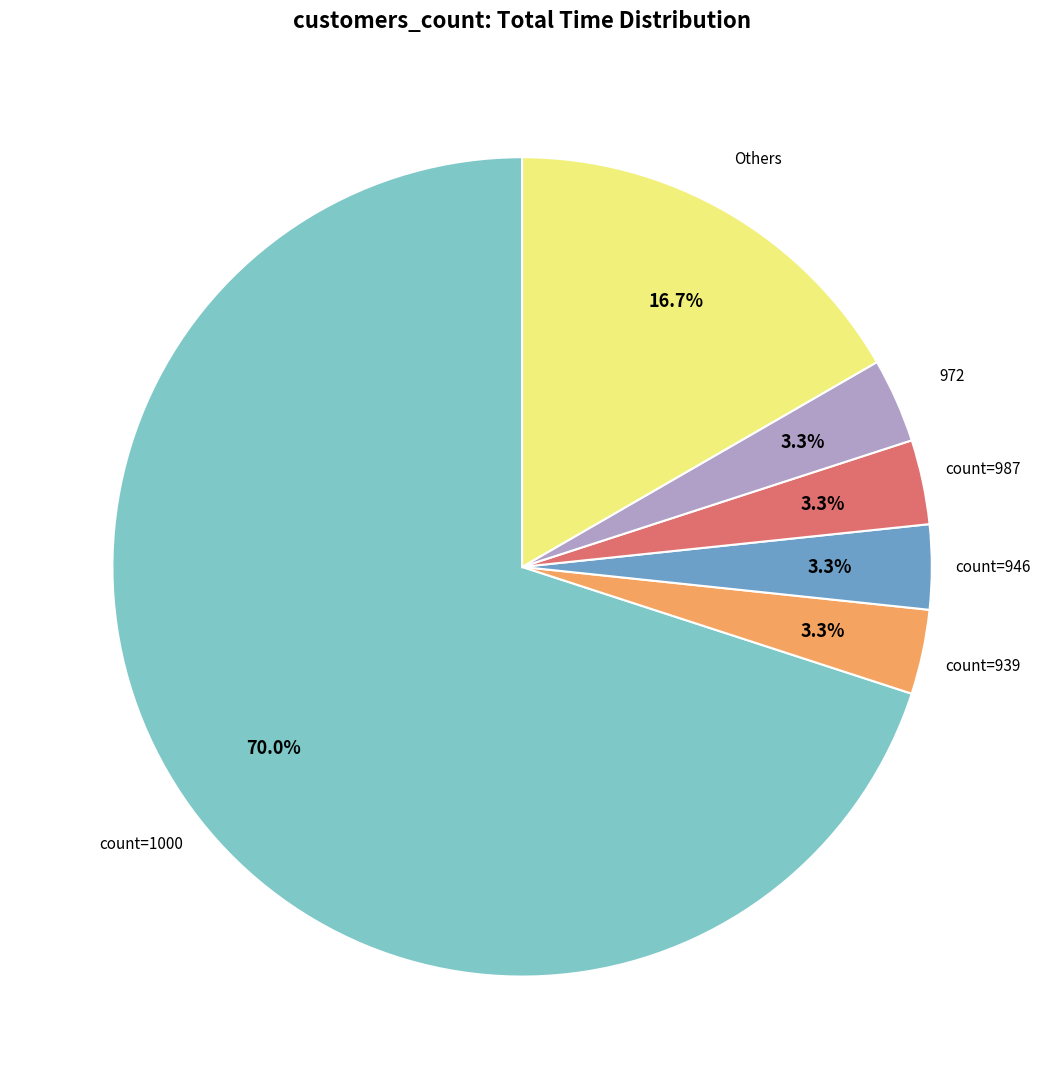

How many segments does this pie chart have?

6